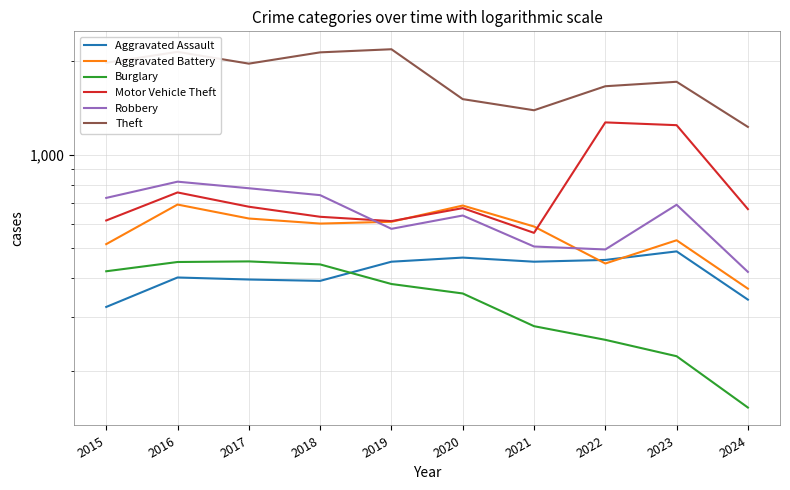

What is the spread (max minus min) of values at 2017?

1572